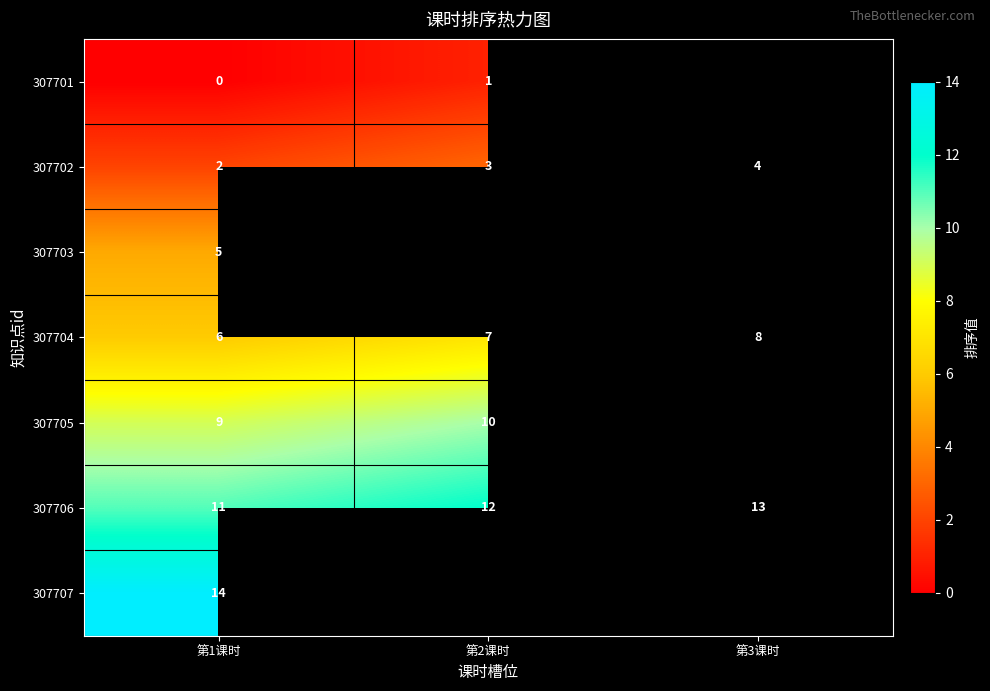

How many 307706 values are between 11 and 13?

3